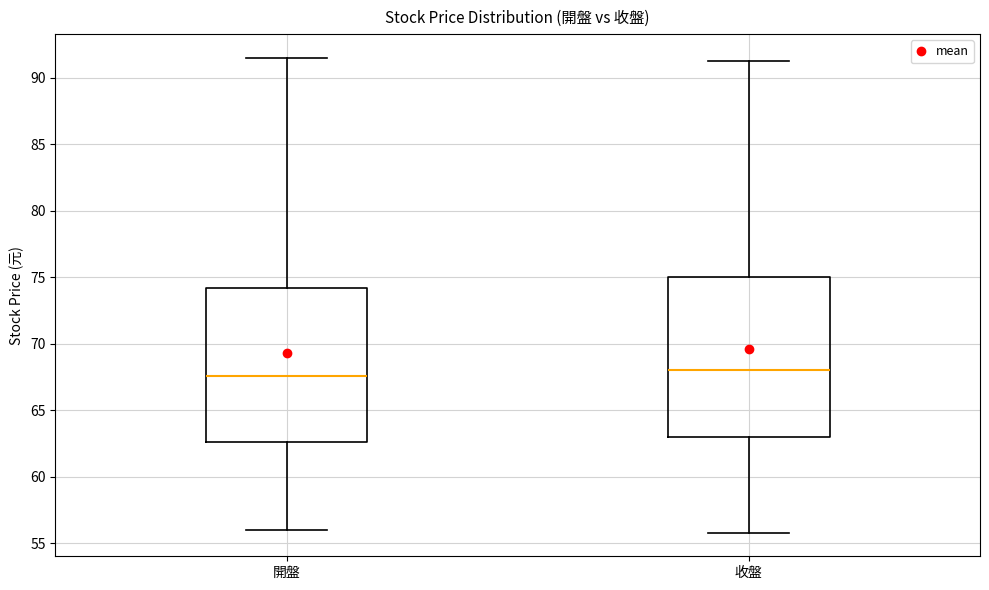

Reading left to right, read every box against the y-axis: the position of its median line, the range the box covers, and the ends of its whiskers. The values are not printed on the chart, so give them approximately, as read against the axis.

開盤: median 67.5, box 62.5 to 74.0, whiskers 56.0 to 91.5
收盤: median 68.0, box 63.0 to 75.0, whiskers 56.0 to 91.5